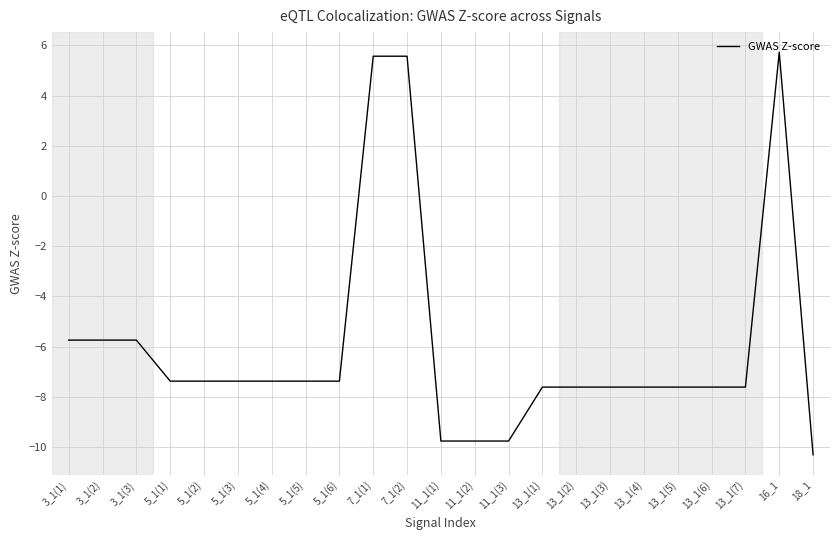

Which label corresponds to the largest value in the chart?

16_1